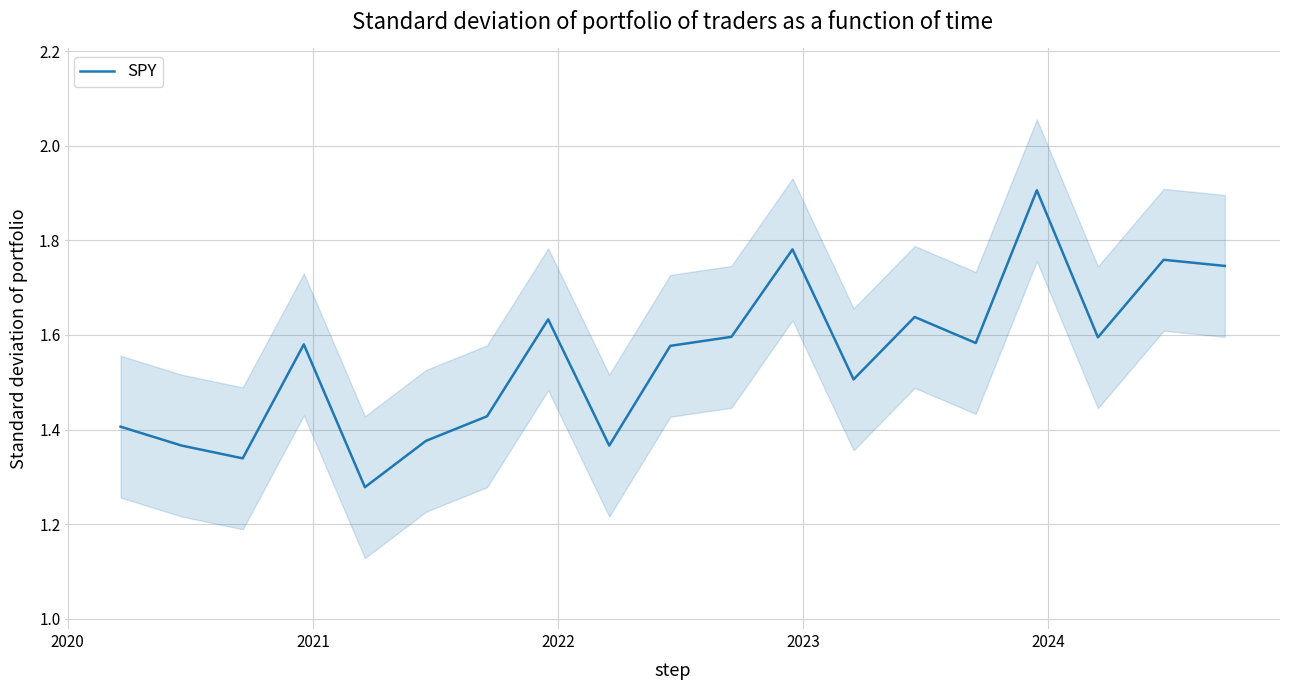

Reading right to left, transcribe all the data shown in this chart.

1.7	1.8	1.6	1.9	1.6	1.6	1.5	1.8	1.6	1.6	1.4	1.6	1.4	1.4	1.3	1.6	1.3	1.4	1.4